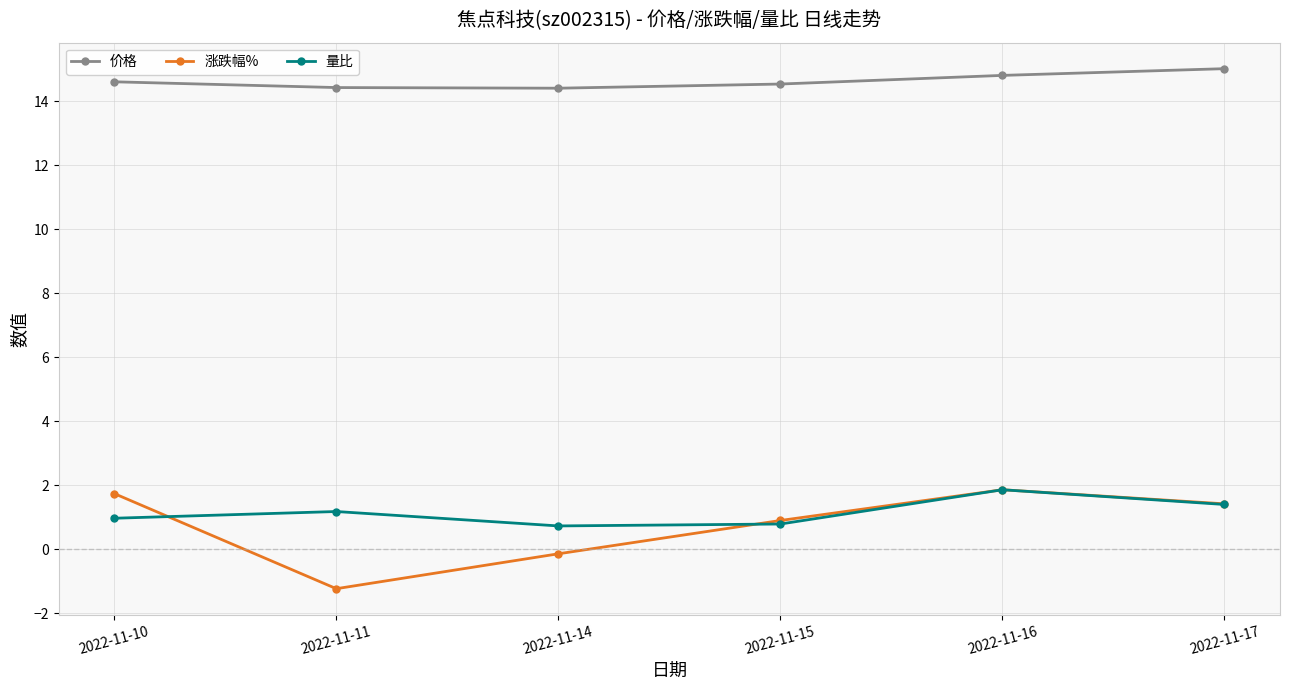

Which series changed the most between 2022-11-10 and 2022-11-11?

涨跌幅%